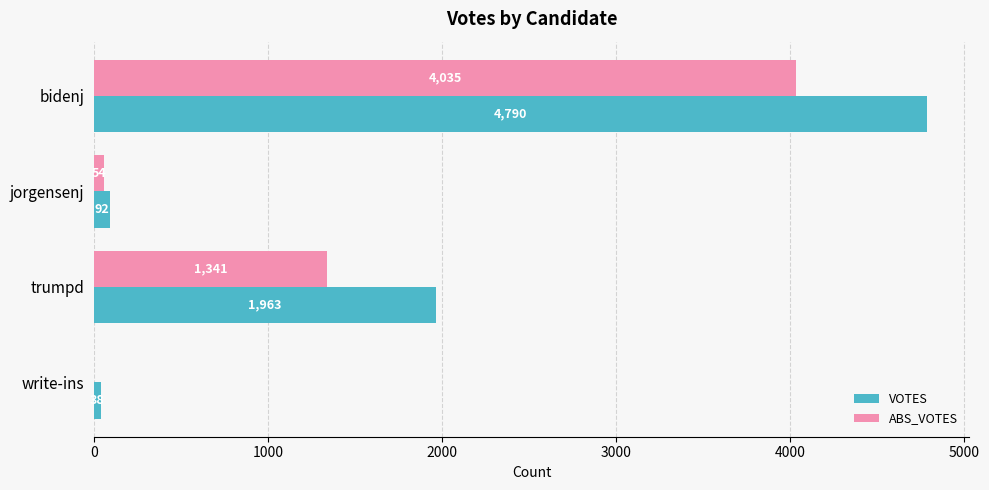

How many distinct data groups are displayed?

2